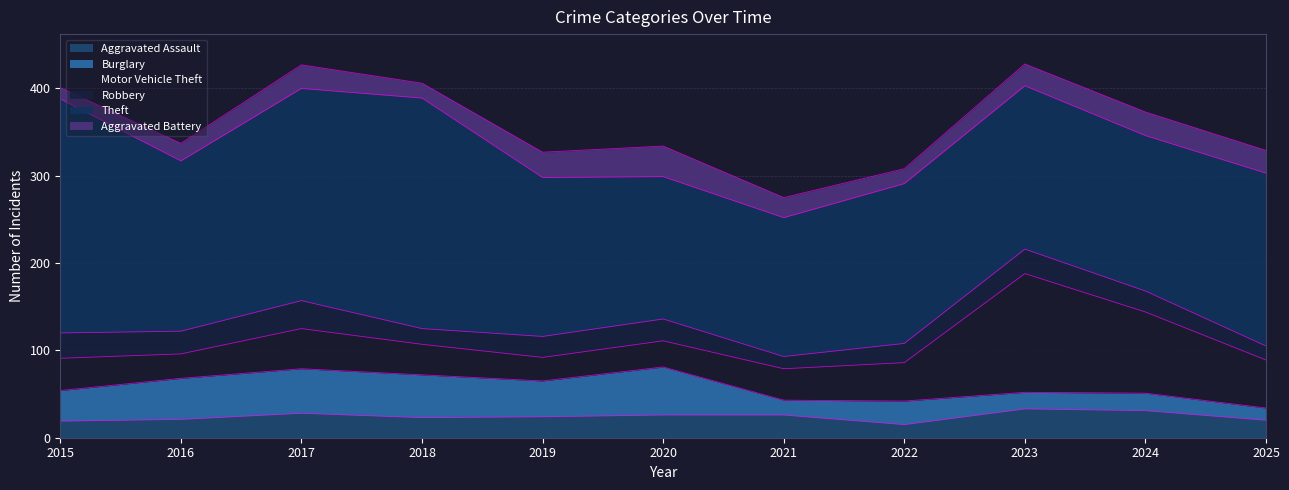

How many series are shown in this chart?

6